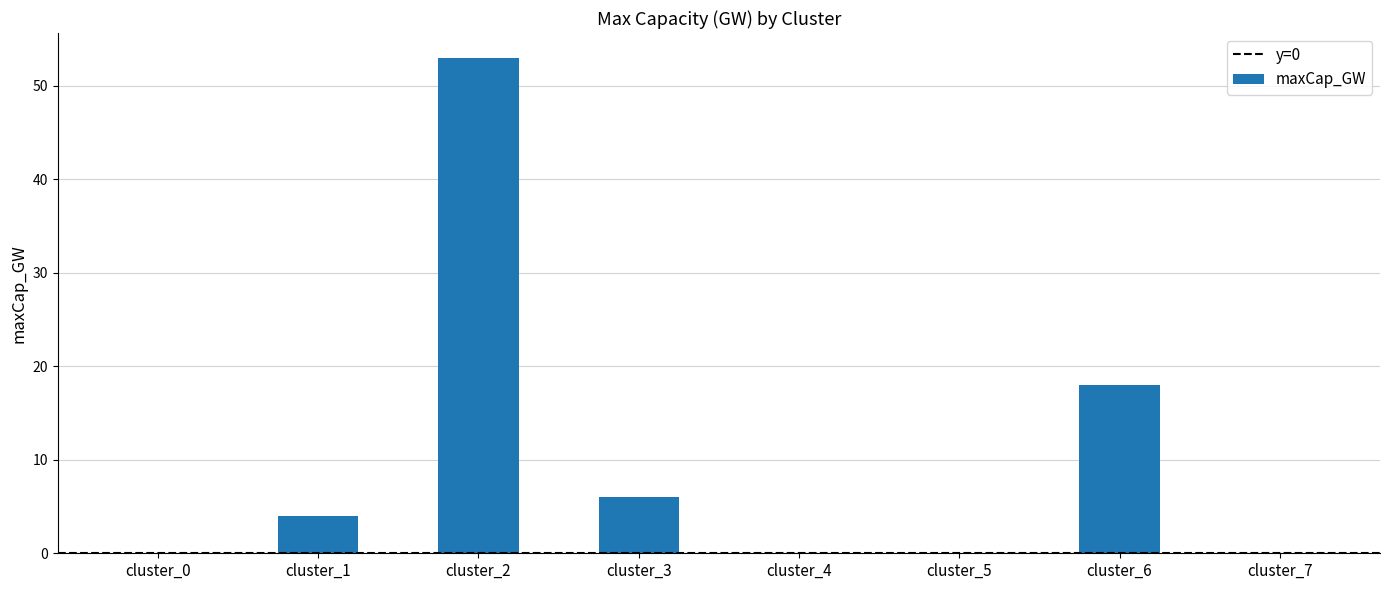

What is the maximum value shown in the chart?

53